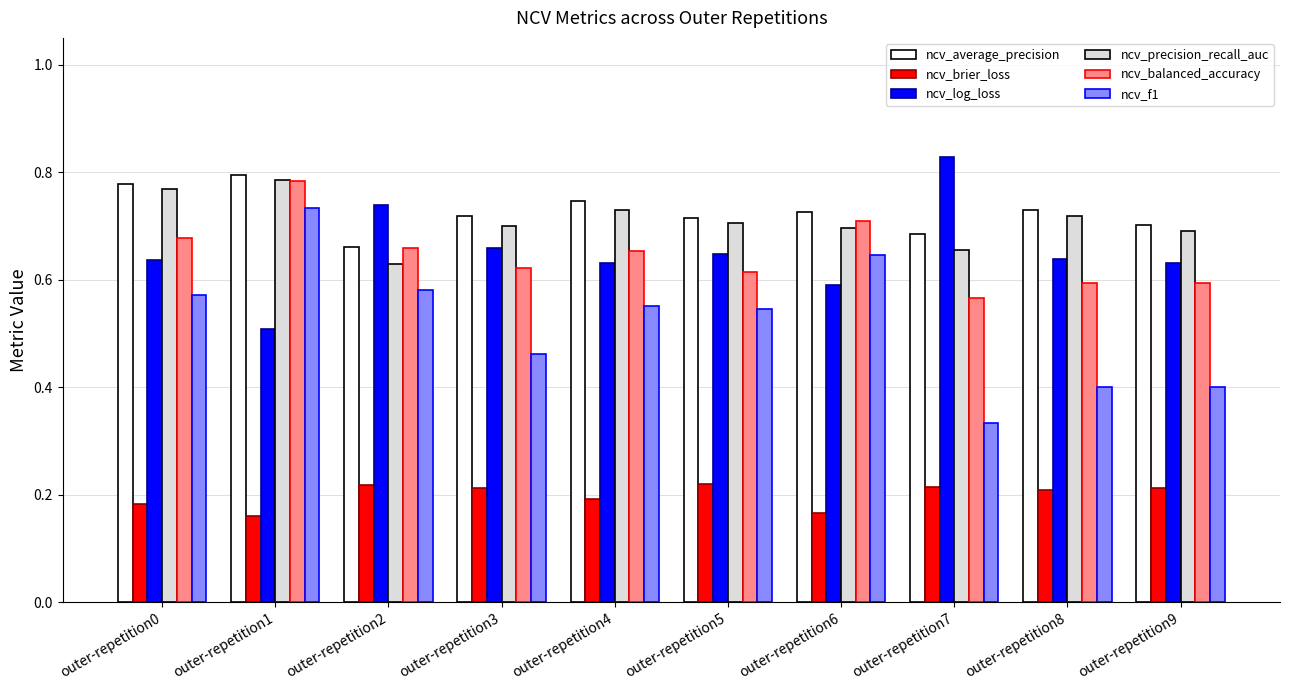

At which category is the sum across all series the highest?

outer-repetition1